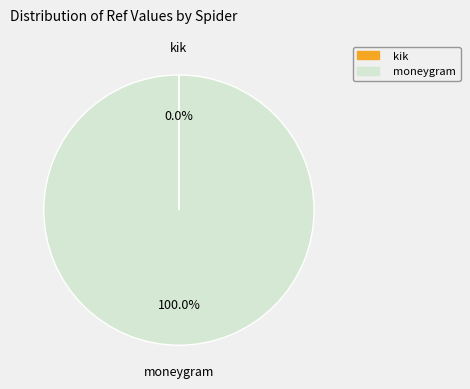

What is the majority slice?

moneygram